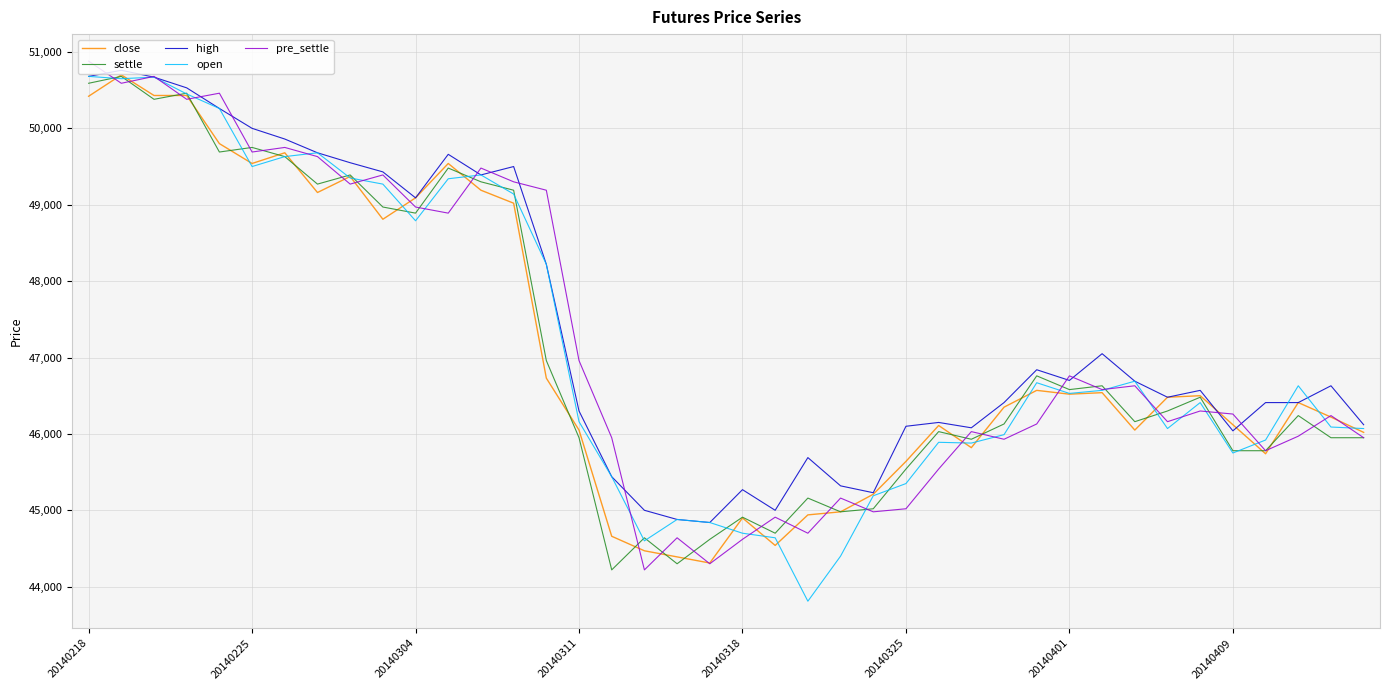

True or false: pre_settle has more than 0 interior local peaks.

True